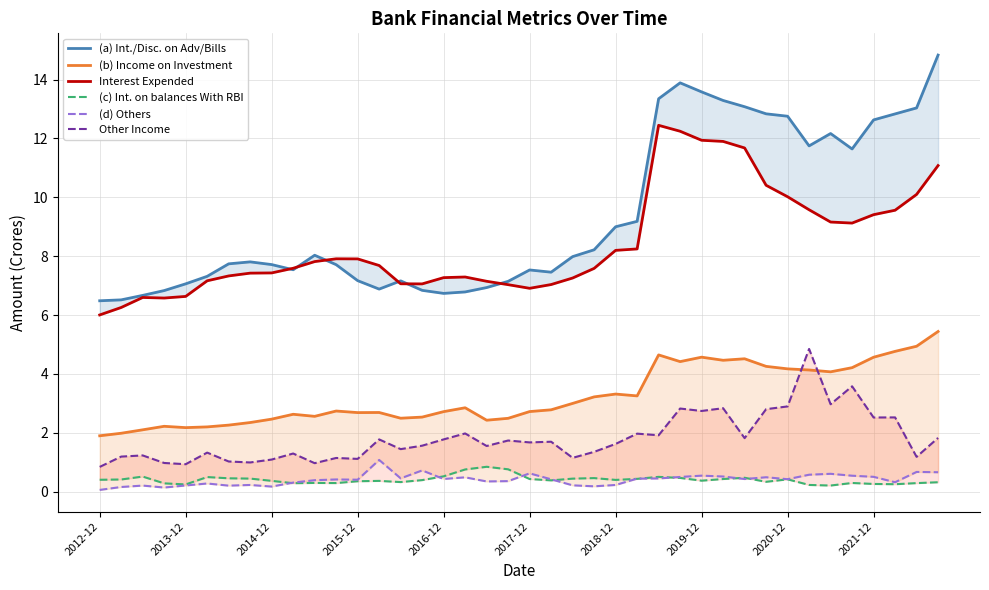

Where is the first local maximum for Interest Expended?

2014-12